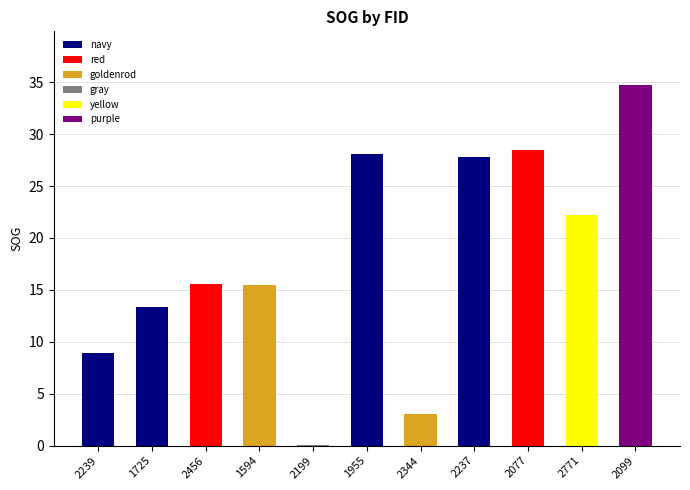

How many data points does each series have?

11